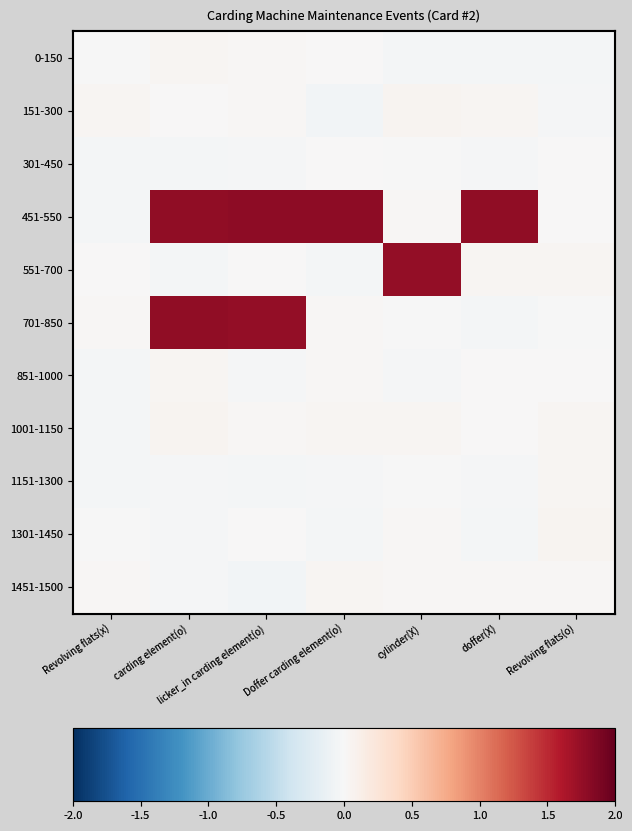

Which series has the largest range (max minus min)?

451-550